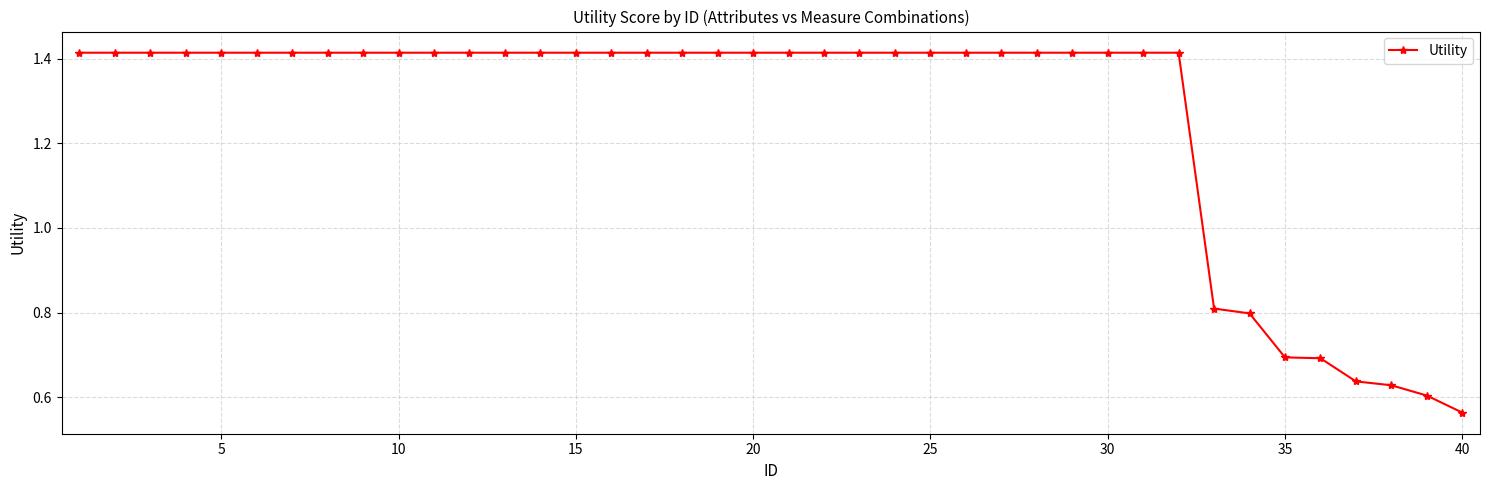

Is this an area chart (filled region under the line)?

No